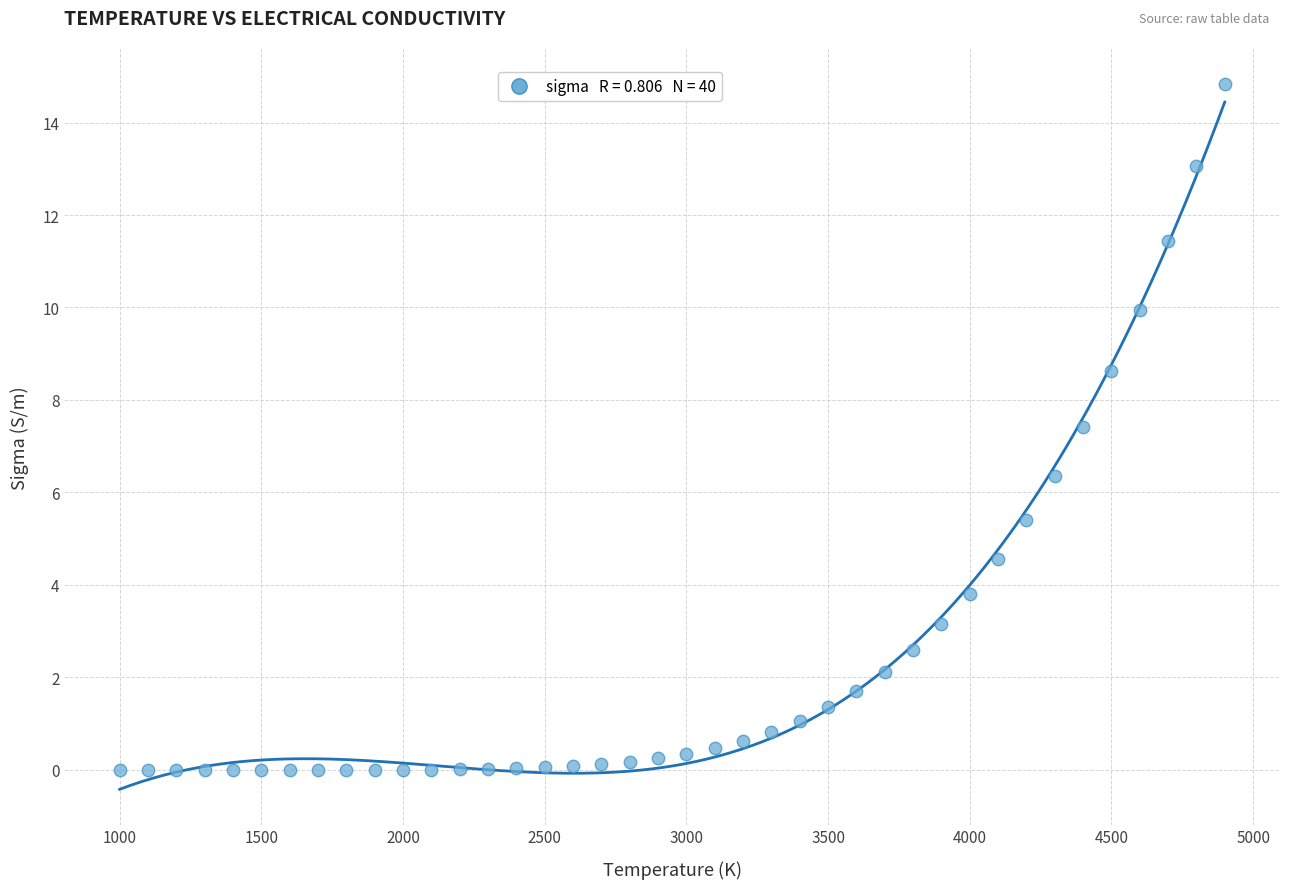

What is the range of Y values (max minus min)?

14.8